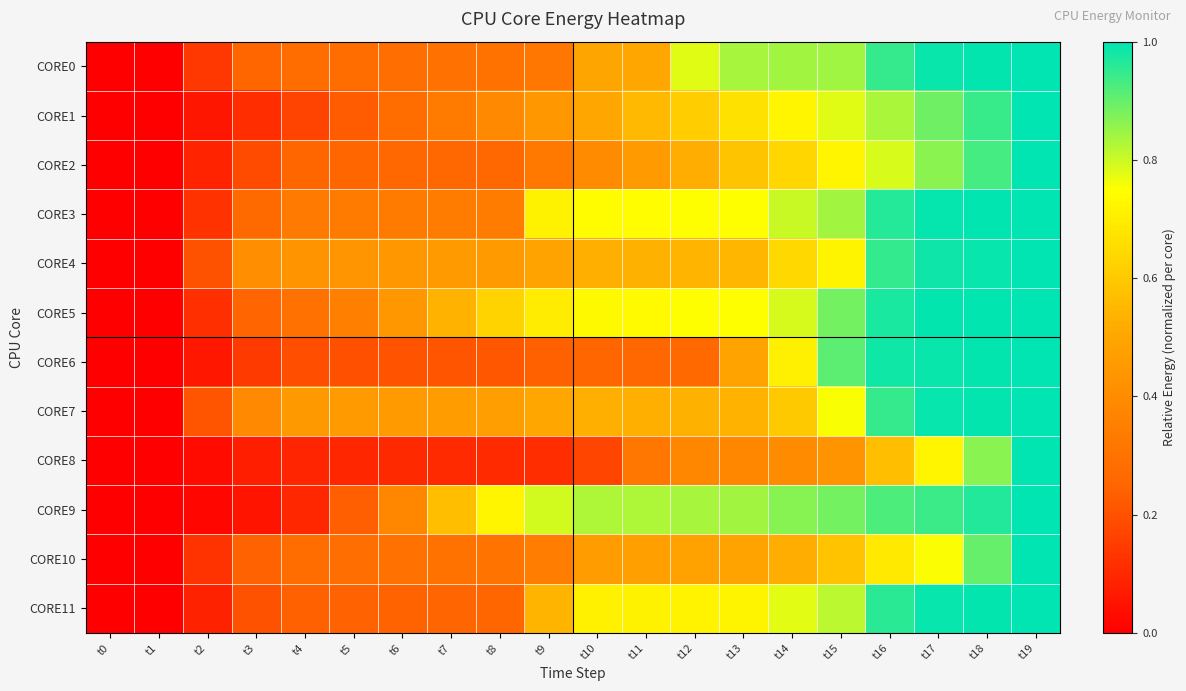

Reading right to left, extract all data points from this chart.

CORE0: t19=1.0	t18=1.0	t17=1.0	t16=0.9	t15=0.8	t14=0.8	t13=0.8	t12=0.8	t11=0.5	t10=0.5	t9=0.3	t8=0.3	t7=0.3	t6=0.3	t5=0.3	t4=0.3	t3=0.3	t2=0.1	t1=0.0	t0=0.0
CORE1: t19=1.0	t18=0.9	t17=0.9	t16=0.8	t15=0.8	t14=0.7	t13=0.7	t12=0.6	t11=0.6	t10=0.5	t9=0.4	t8=0.4	t7=0.3	t6=0.3	t5=0.2	t4=0.2	t3=0.1	t2=0.1	t1=0.0	t0=0.0
CORE2: t19=1.0	t18=0.9	t17=0.9	t16=0.8	t15=0.7	t14=0.6	t13=0.6	t12=0.5	t11=0.5	t10=0.4	t9=0.3	t8=0.3	t7=0.3	t6=0.3	t5=0.3	t4=0.3	t3=0.2	t2=0.1	t1=0.0	t0=0.0
CORE3: t19=1.0	t18=1.0	t17=1.0	t16=1.0	t15=0.8	t14=0.8	t13=0.7	t12=0.7	t11=0.7	t10=0.7	t9=0.7	t8=0.3	t7=0.3	t6=0.3	t5=0.3	t4=0.3	t3=0.3	t2=0.1	t1=0.0	t0=0.0
CORE4: t19=1.0	t18=1.0	t17=1.0	t16=0.9	t15=0.7	t14=0.6	t13=0.5	t12=0.5	t11=0.5	t10=0.5	t9=0.5	t8=0.5	t7=0.5	t6=0.4	t5=0.4	t4=0.4	t3=0.4	t2=0.2	t1=0.0	t0=0.0
CORE5: t19=1.0	t18=1.0	t17=1.0	t16=1.0	t15=0.9	t14=0.8	t13=0.7	t12=0.7	t11=0.7	t10=0.7	t9=0.7	t8=0.6	t7=0.5	t6=0.4	t5=0.3	t4=0.3	t3=0.2	t2=0.1	t1=0.0	t0=0.0
CORE6: t19=1.0	t18=1.0	t17=1.0	t16=1.0	t15=0.9	t14=0.7	t13=0.5	t12=0.3	t11=0.3	t10=0.3	t9=0.2	t8=0.2	t7=0.2	t6=0.2	t5=0.2	t4=0.2	t3=0.1	t2=0.1	t1=0.0	t0=0.0
CORE7: t19=1.0	t18=1.0	t17=1.0	t16=0.9	t15=0.8	t14=0.6	t13=0.5	t12=0.5	t11=0.5	t10=0.5	t9=0.5	t8=0.5	t7=0.5	t6=0.5	t5=0.5	t4=0.5	t3=0.4	t2=0.2	t1=0.0	t0=0.0
CORE8: t19=1.0	t18=0.9	t17=0.7	t16=0.6	t15=0.4	t14=0.4	t13=0.4	t12=0.4	t11=0.3	t10=0.2	t9=0.1	t8=0.1	t7=0.1	t6=0.1	t5=0.1	t4=0.1	t3=0.1	t2=0.0	t1=0.0	t0=0.0
CORE9: t19=1.0	t18=1.0	t17=0.9	t16=0.9	t15=0.9	t14=0.9	t13=0.8	t12=0.8	t11=0.8	t10=0.8	t9=0.8	t8=0.7	t7=0.6	t6=0.4	t5=0.2	t4=0.1	t3=0.1	t2=0.0	t1=0.0	t0=0.0
CORE10: t19=1.0	t18=0.9	t17=0.8	t16=0.7	t15=0.6	t14=0.5	t13=0.5	t12=0.5	t11=0.5	t10=0.5	t9=0.3	t8=0.3	t7=0.3	t6=0.3	t5=0.3	t4=0.3	t3=0.2	t2=0.1	t1=0.0	t0=0.0
CORE11: t19=1.0	t18=1.0	t17=1.0	t16=1.0	t15=0.8	t14=0.8	t13=0.7	t12=0.7	t11=0.7	t10=0.7	t9=0.5	t8=0.3	t7=0.2	t6=0.2	t5=0.2	t4=0.2	t3=0.2	t2=0.1	t1=0.0	t0=0.0